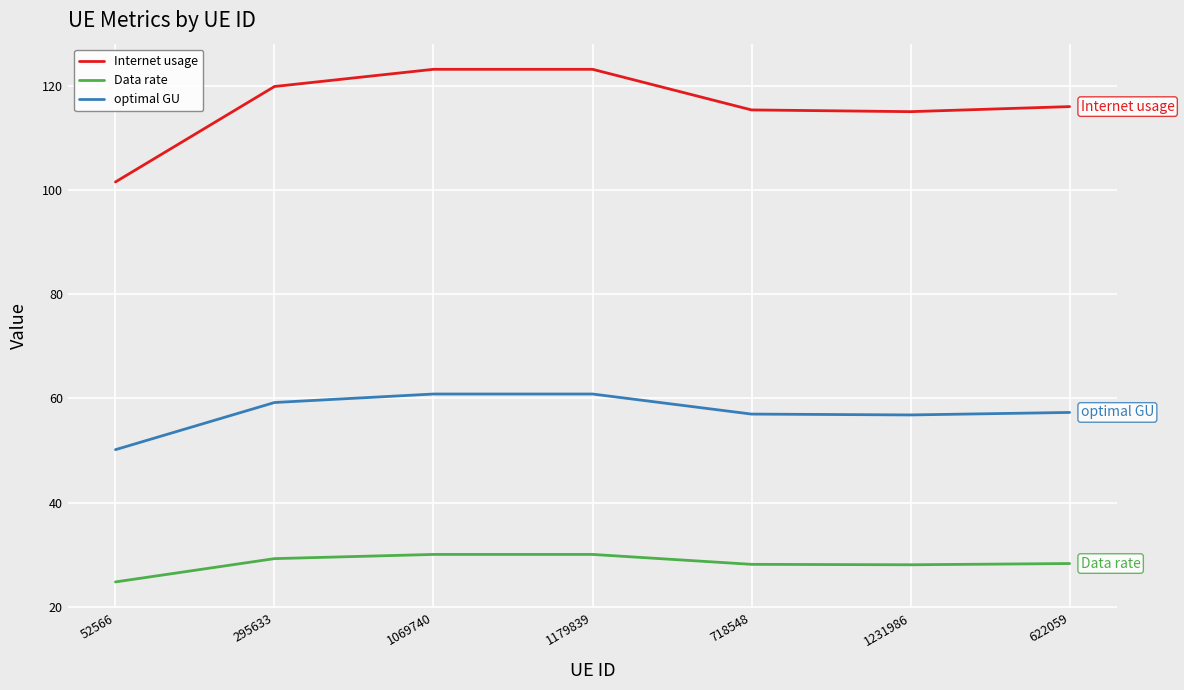

True or false: Data rate and Internet usage intersect in this chart.

False